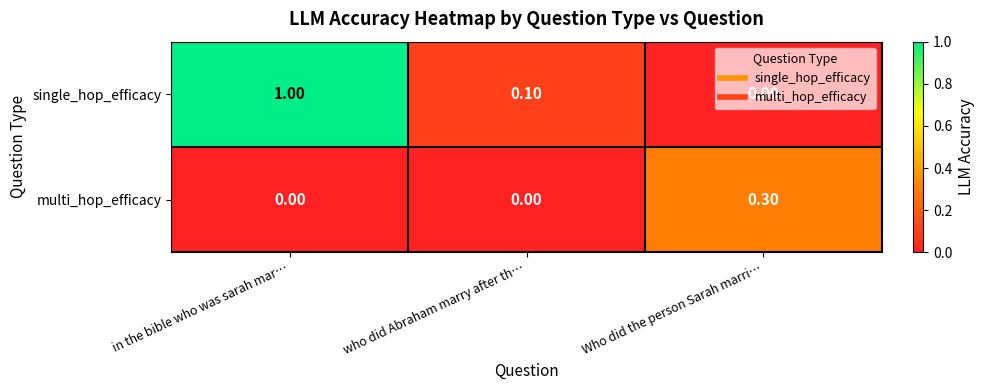

At how many categories does at least one series exceed 0?

3